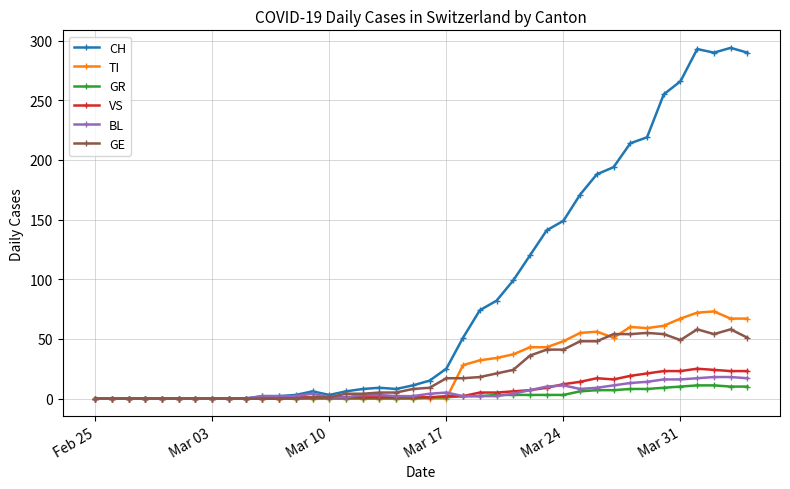

Which series has the widest spread of values?

CH